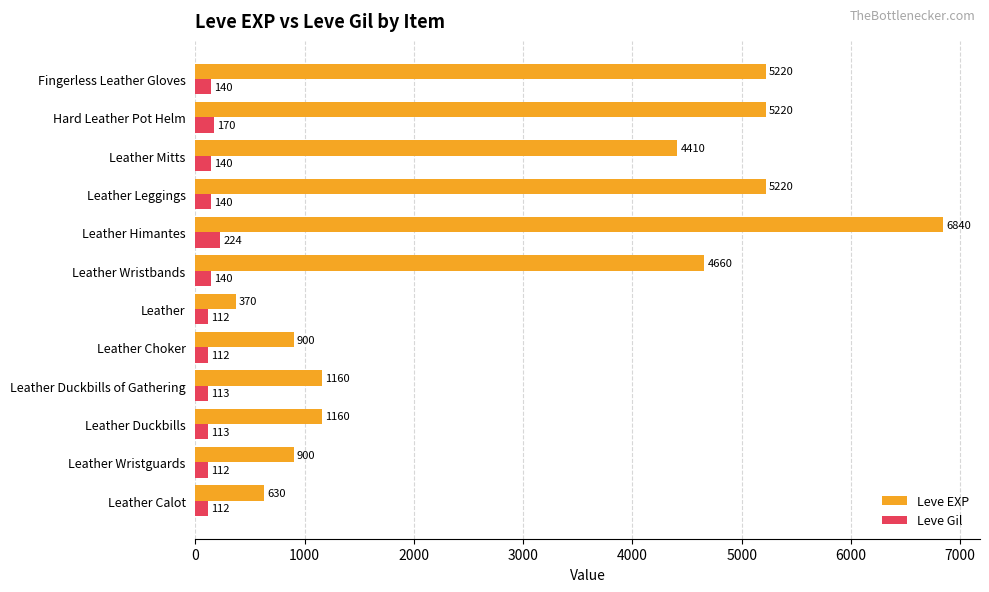

At Hard Leather Pot Helm, list the series in order from smallest to largest.

Leve Gil, Leve EXP